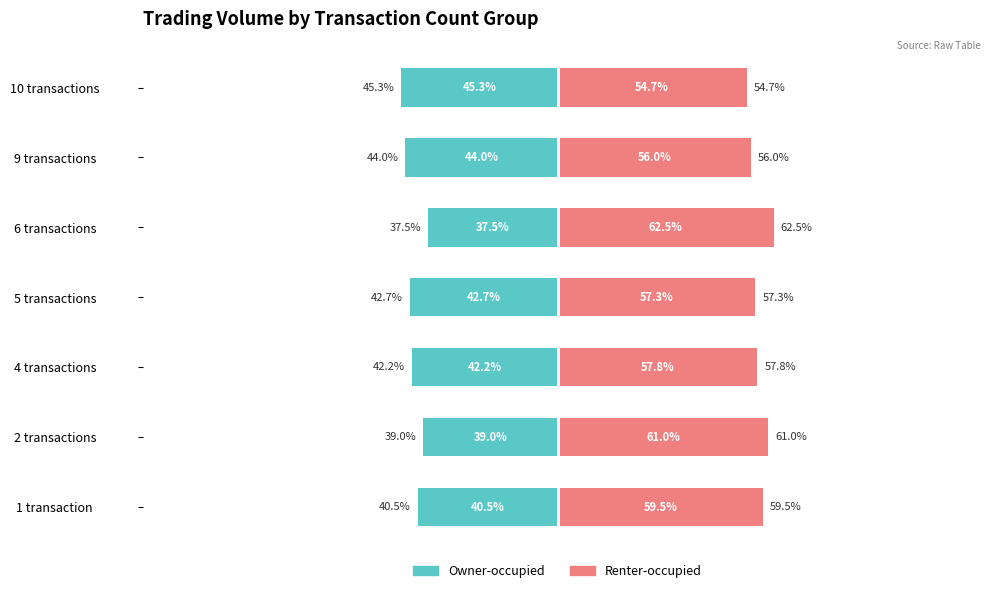

How many distinct data groups are displayed?

2